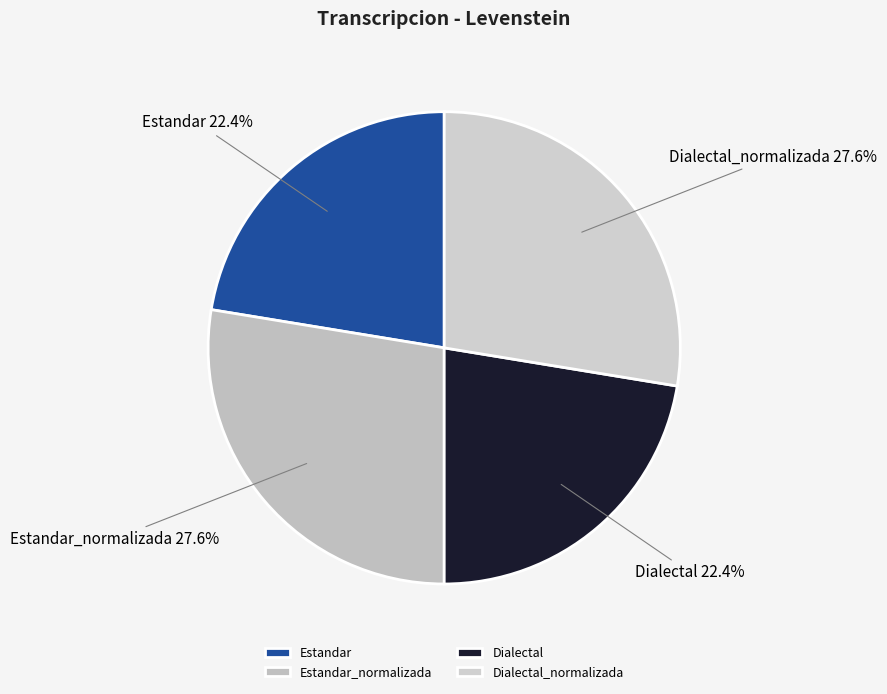

To the nearest percent, what is the combined percentage of Estandar_normalizada and Dialectal?

50%